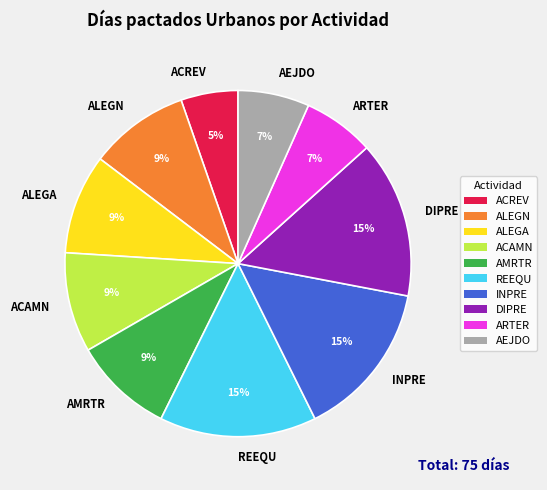

To the nearest percent, what is the average slice percentage?

10%